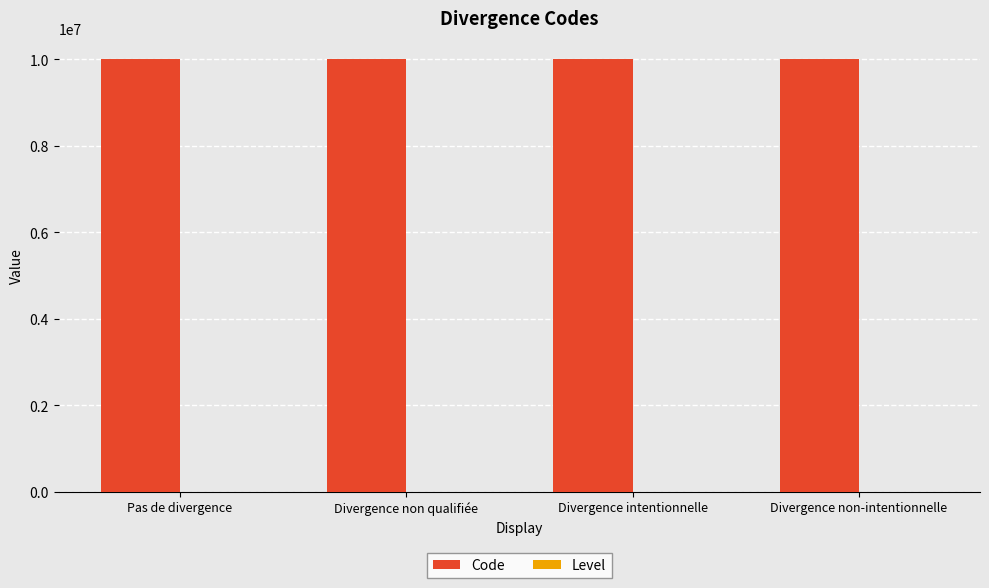

What is the maximum value shown in the chart?

10000004